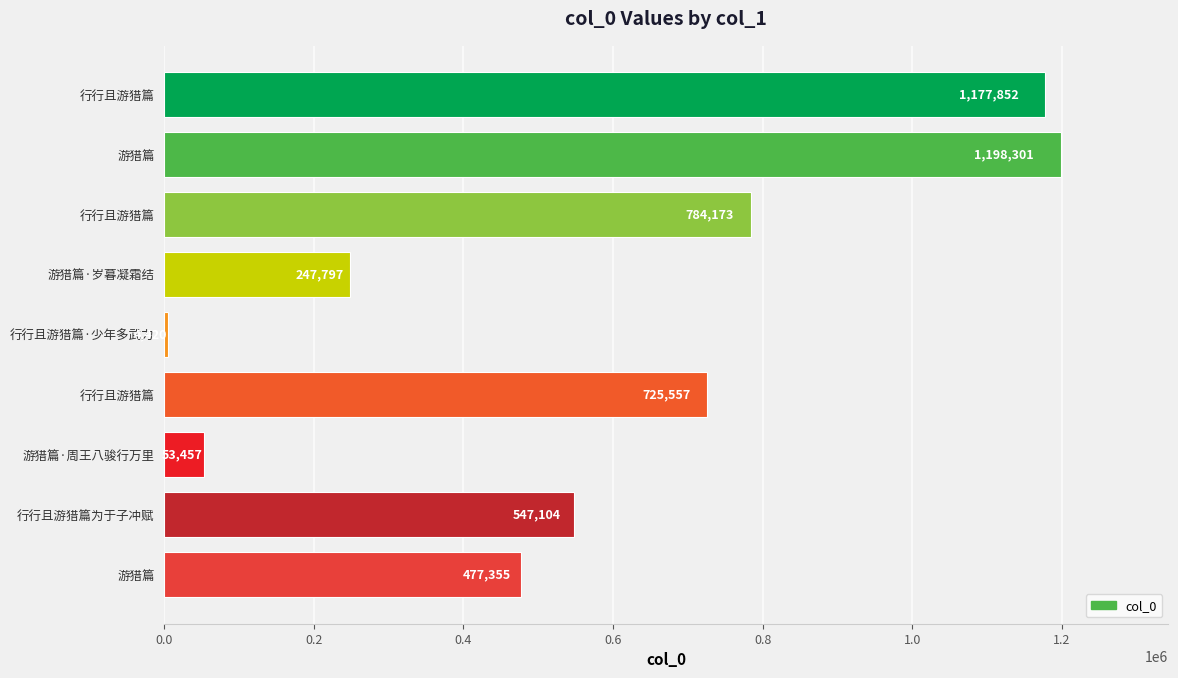

What is the average value?

579557